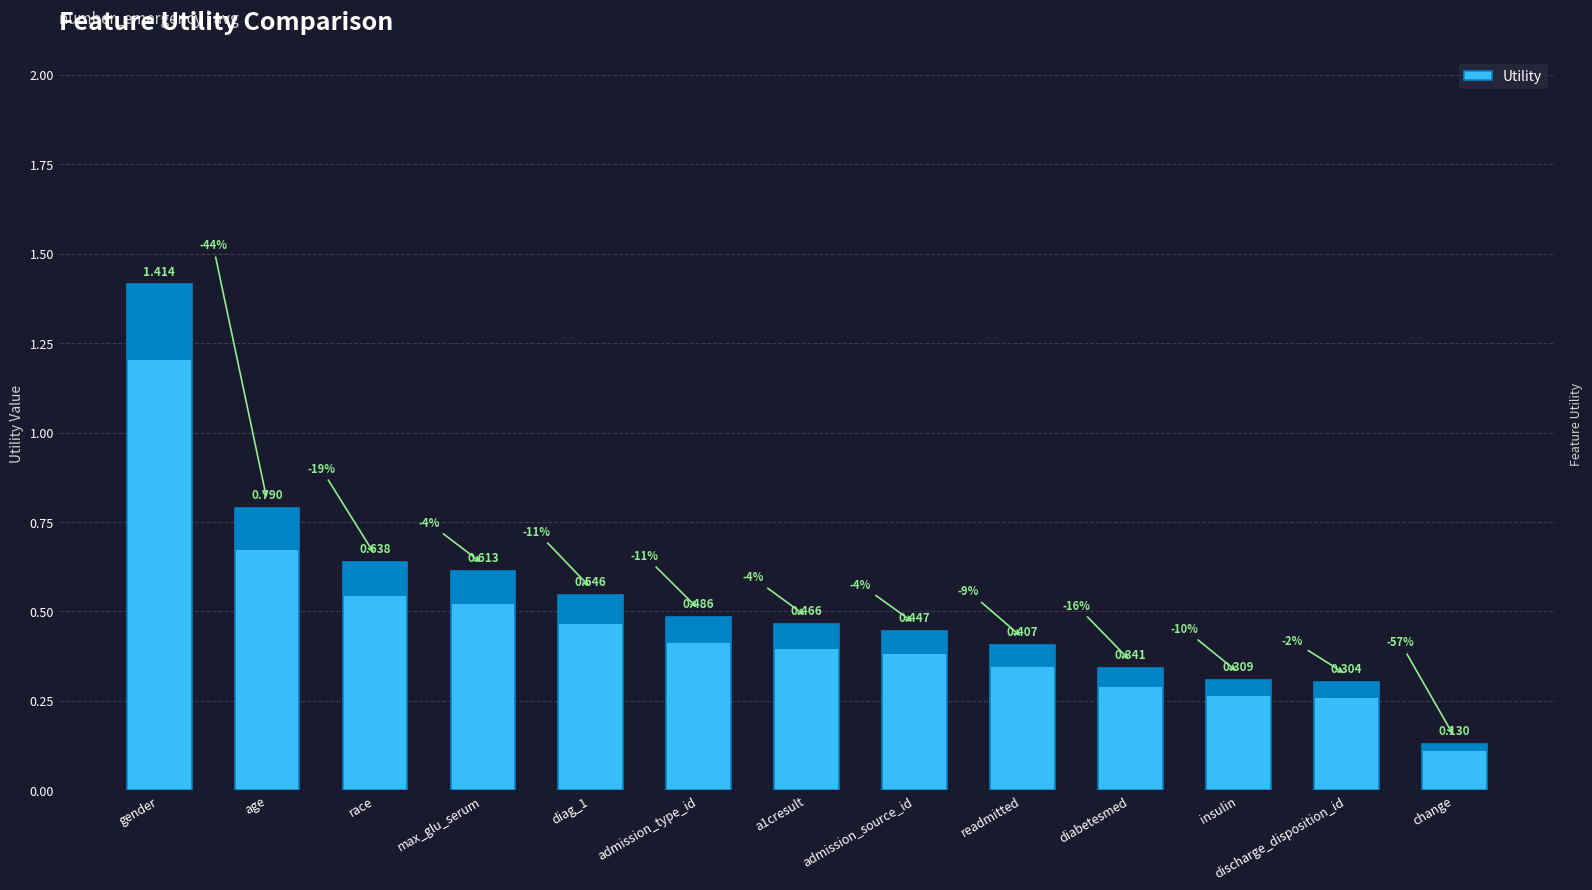

What is the label of the 10th bar from the left?

diabetesmed